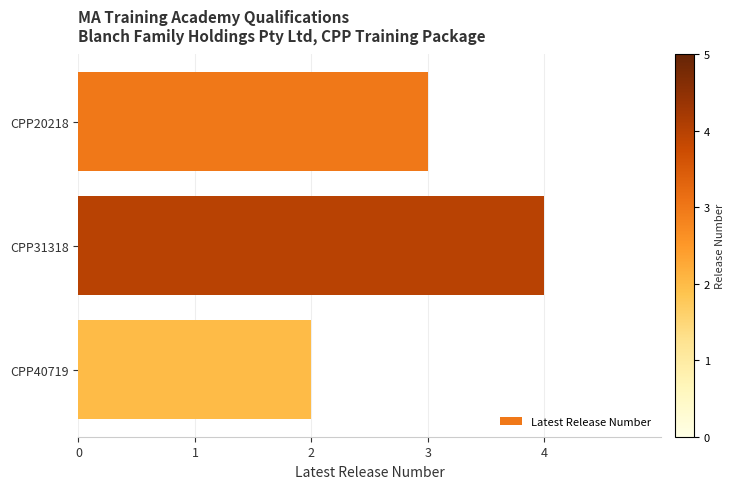

Reading top to bottom, transcribe all the data shown in this chart.

CPP20218=3	CPP31318=4	CPP40719=2